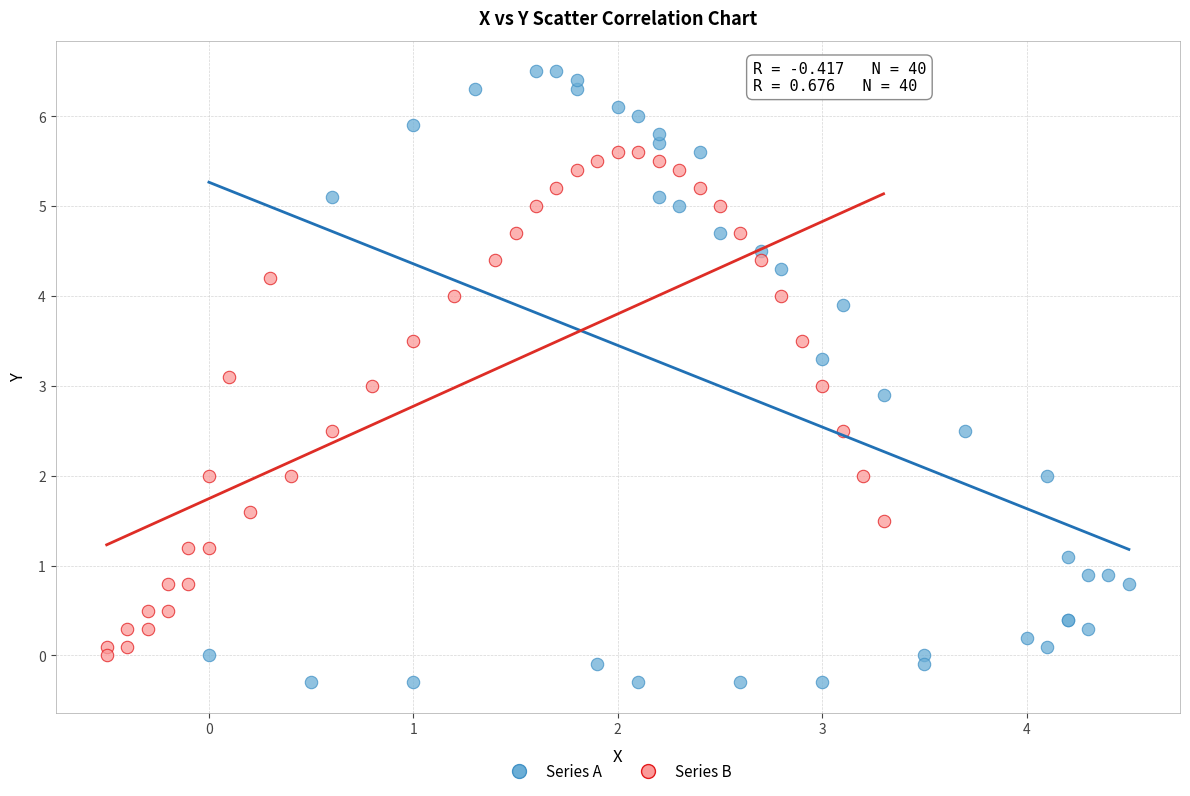

Which series contains the lowest Y value?

Series A